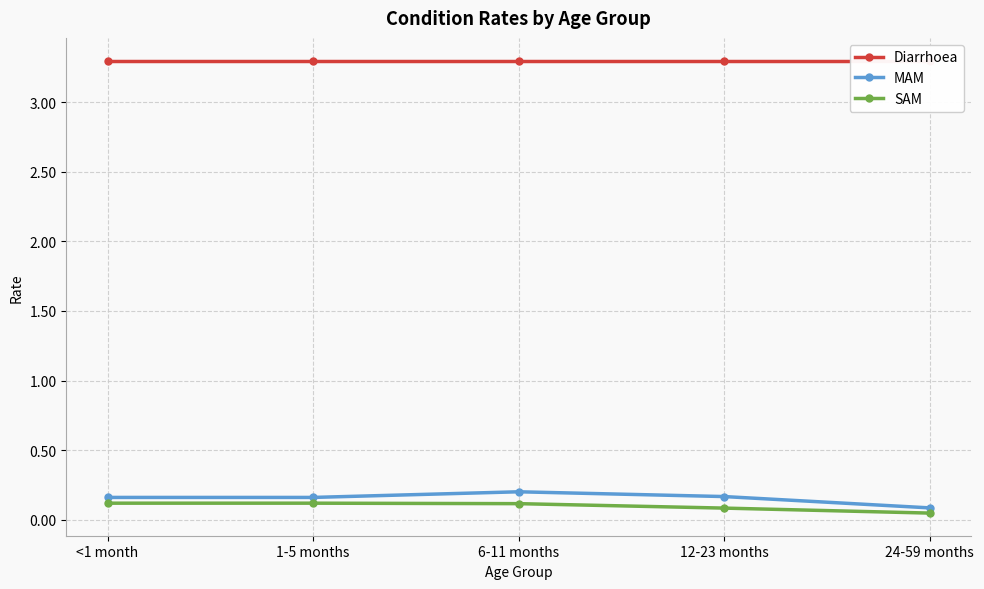

List the labels in order of MAM value, smallest first.

24-59 months, <1 month, 1-5 months, 12-23 months, 6-11 months